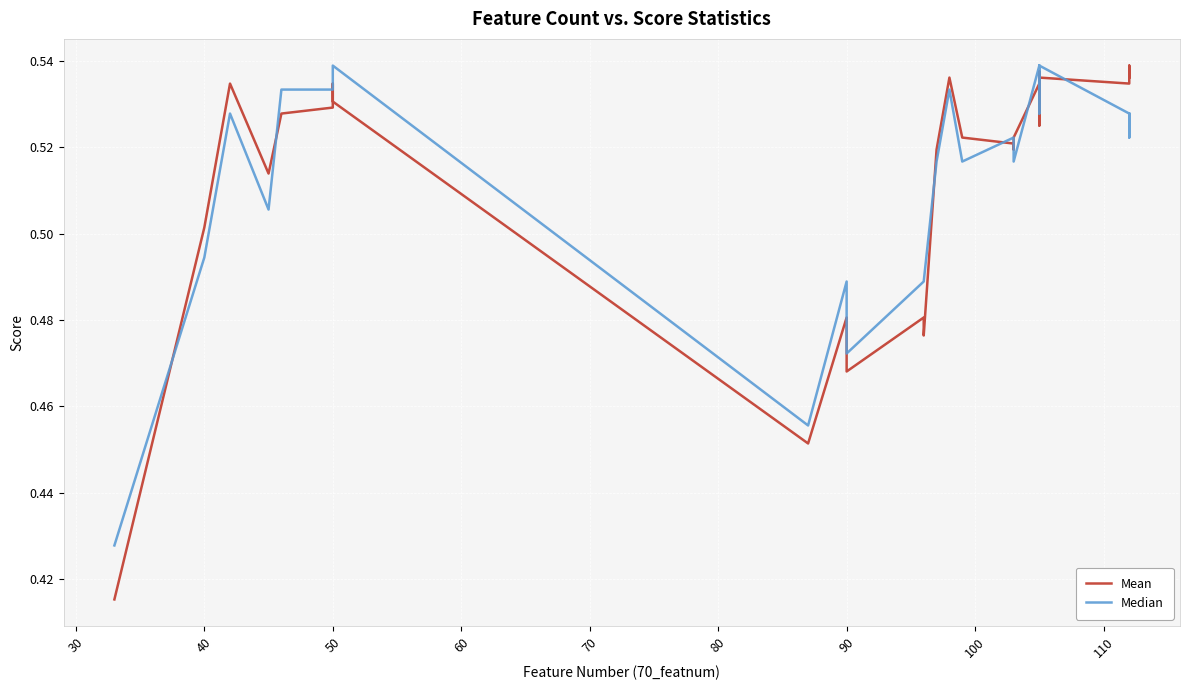

Which series has the widest spread of values?

Mean